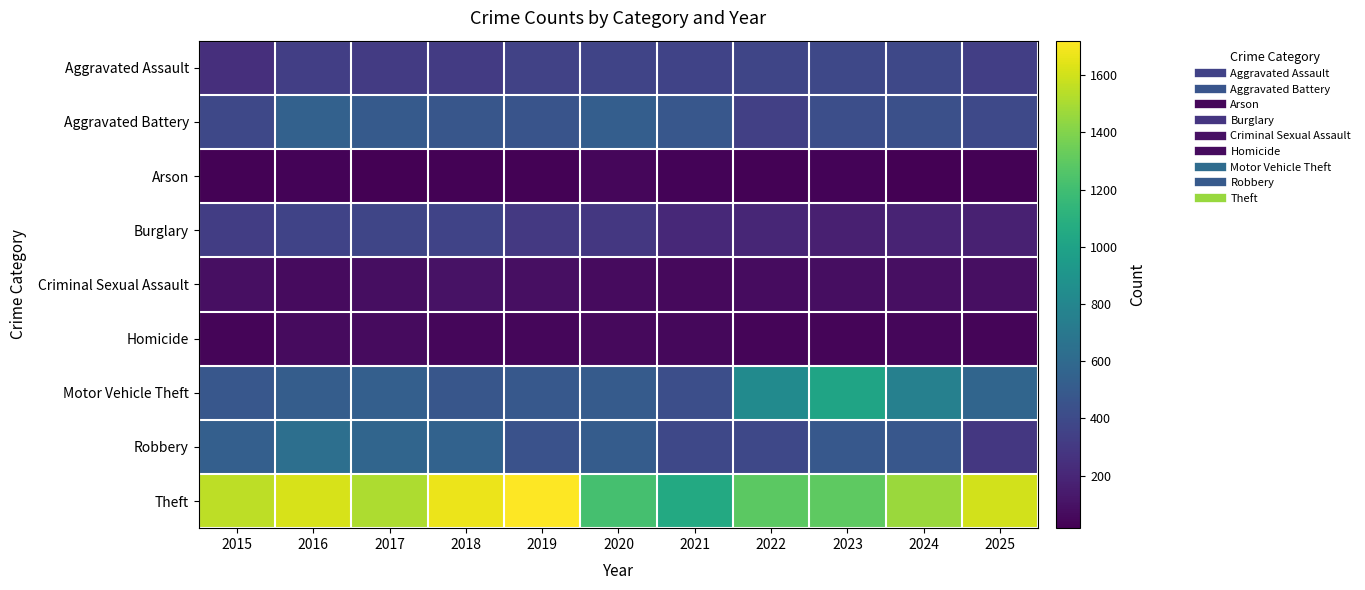

At which category is the sum across all series the highest?

2016